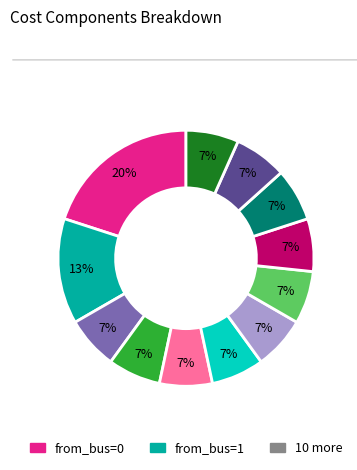

Is there a majority slice in this chart?

No